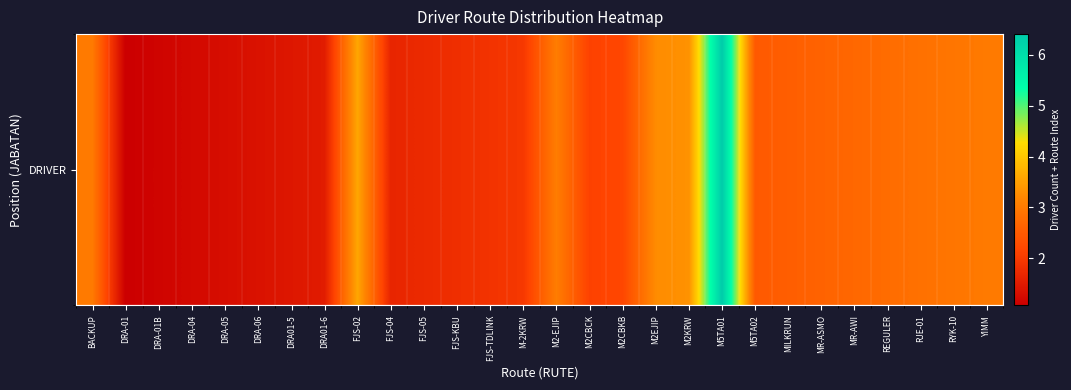

List the labels in order of value, largest first.

M5TA01, FJS-02, M2KRW, M2EJIP, M2-EJIP, BACKUP, YIMM, RYK-10, RJE-01, REGULER, MR-AWI, MR-ASMO, MILKRUN, M5TA02, M2CBKB, M2CBCK, M-2KRW, FJS-TDLINK, FJS-KBU, FJS-05, FJS-04, DRA01-6, DRA01-5, DRA-06, DRA-05, DRA-04, DRA-01B, DRA-01